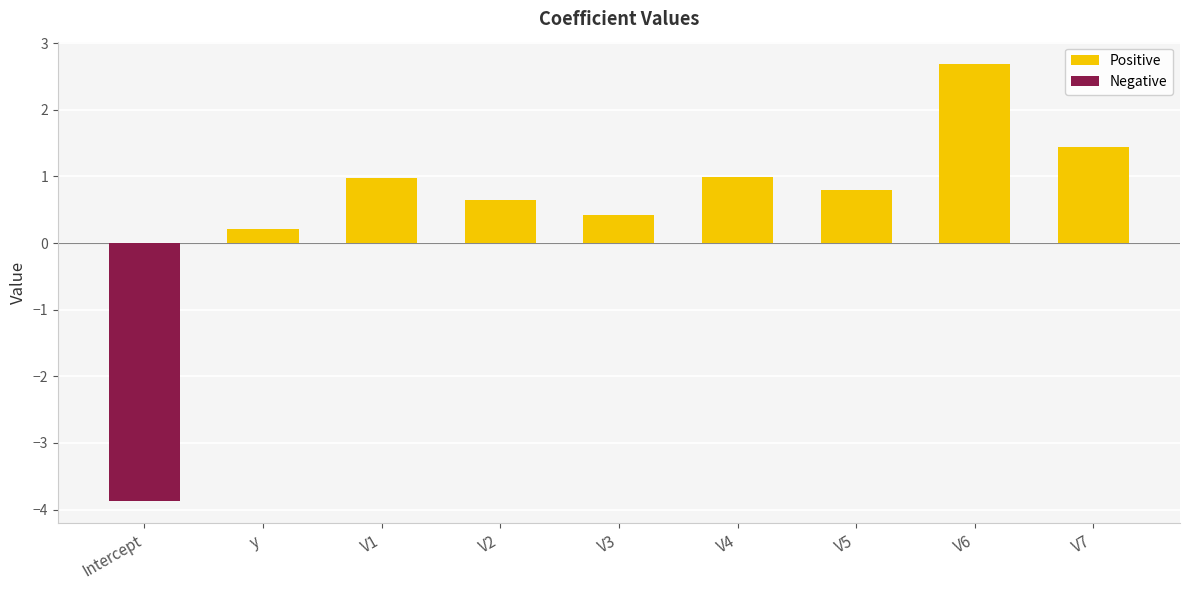

Rank the categories by Negative value from highest to lowest.

y, V1, V2, V3, V4, V5, V6, V7, Intercept